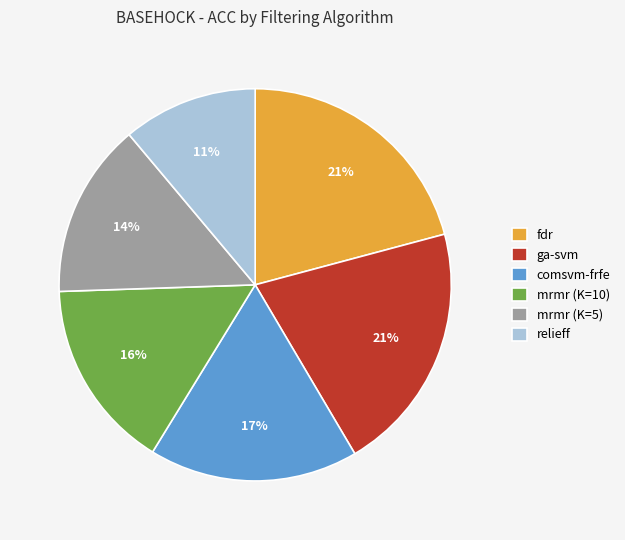

How many segments does this pie chart have?

6